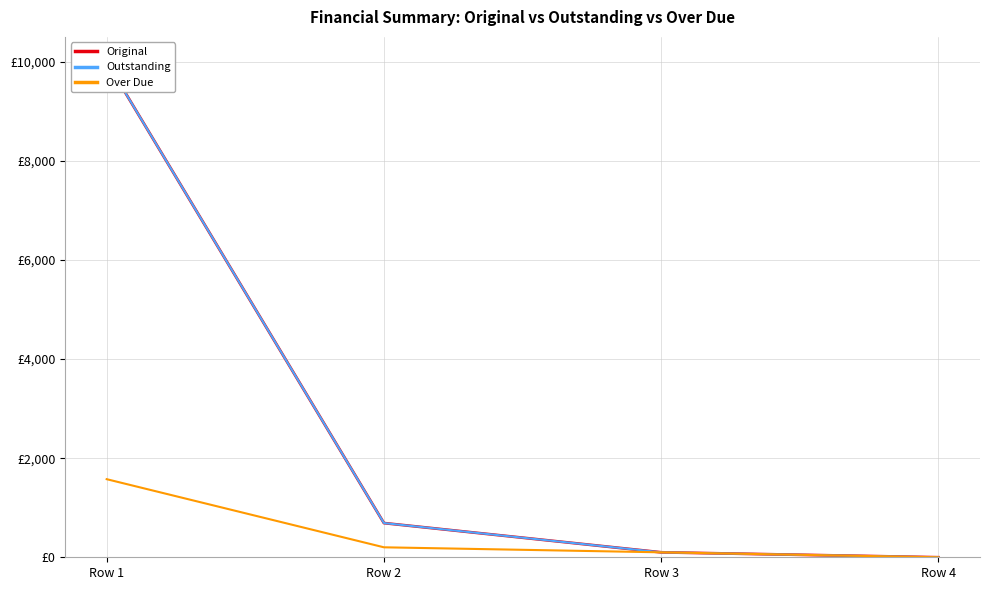

How many data points does each series have?

4